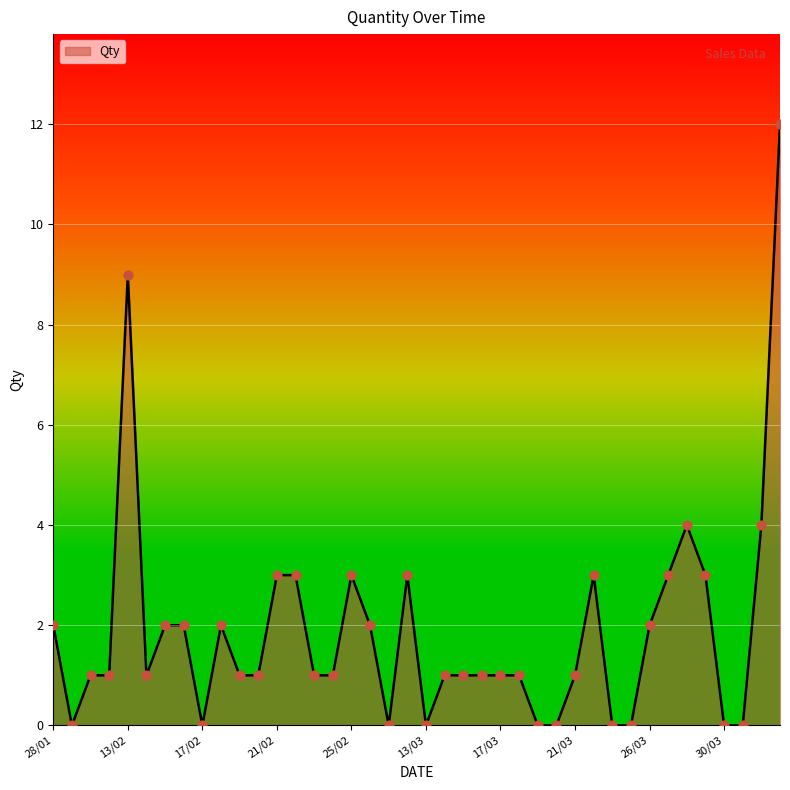

Between 19/03 and 23/02, which is larger?

23/02